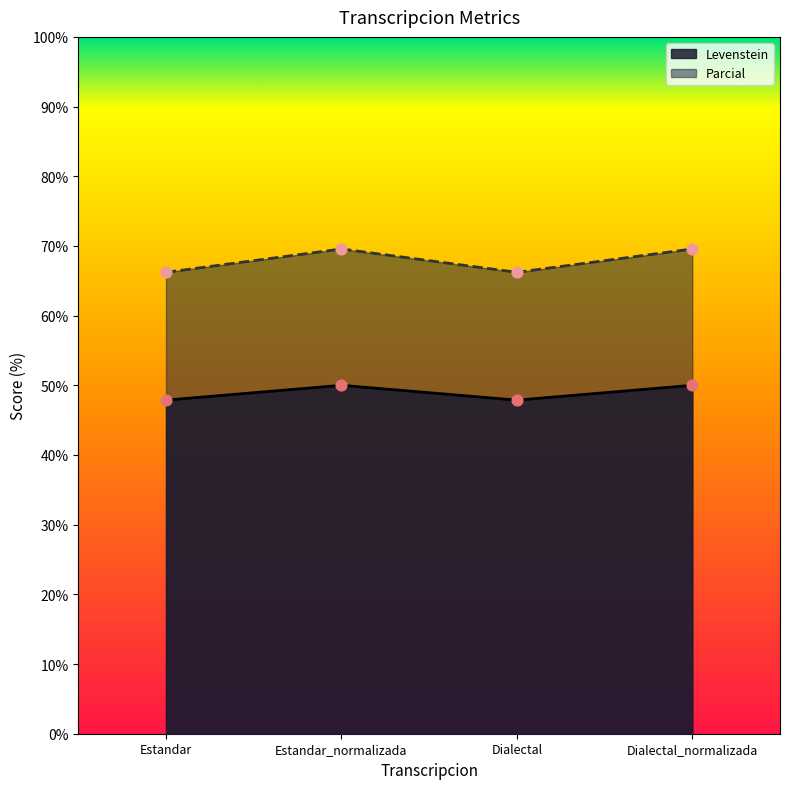

Is the value of Parcial at Dialectal_normalizada greater than the value of Levenstein at Dialectal_normalizada?

Yes